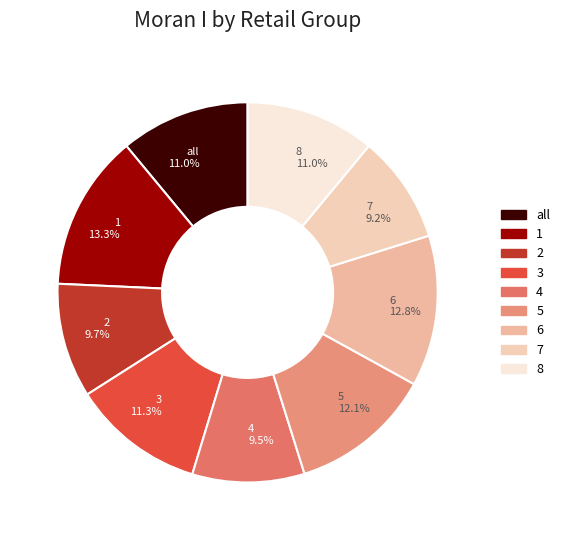

To the nearest percent, what is the combined percentage of 6 and 3?

24%